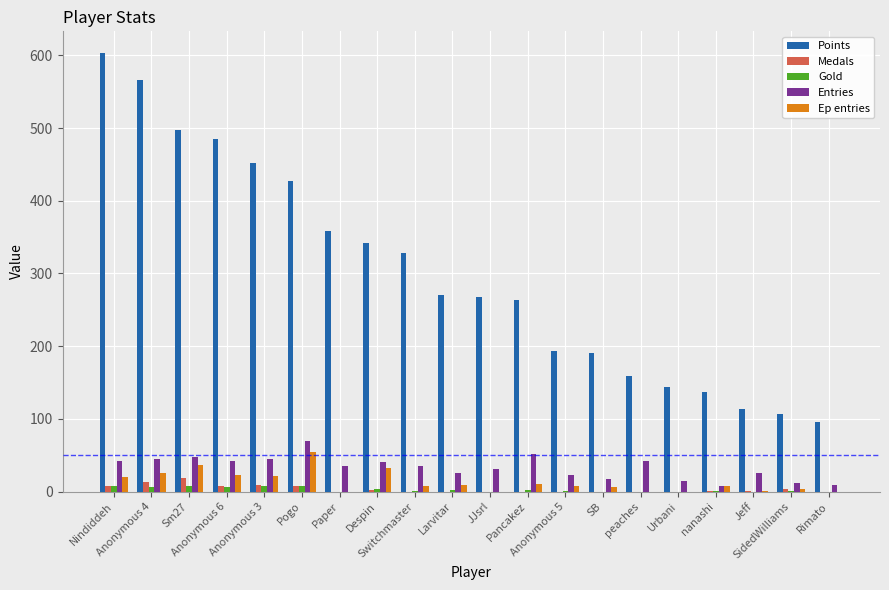

Is the value of Ep entries at nanashi greater than the value of Points at Switchmaster?

No